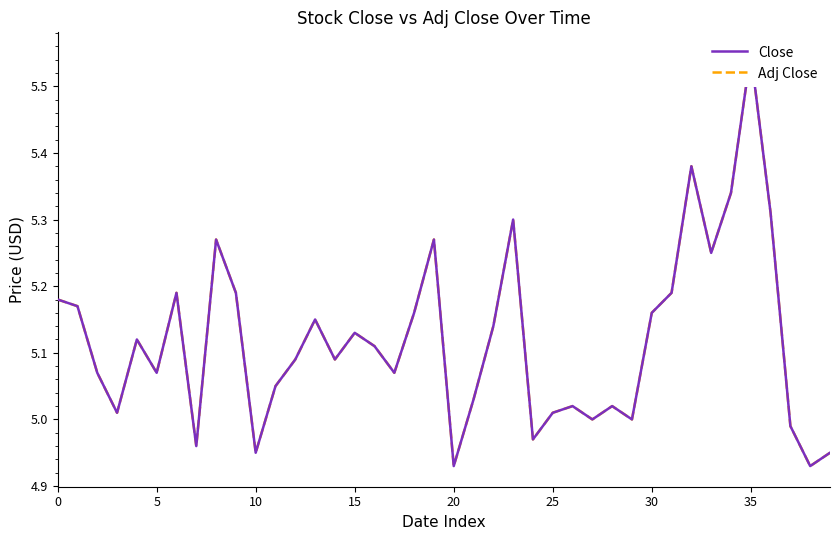

At which category is the sum across all series the highest?

35